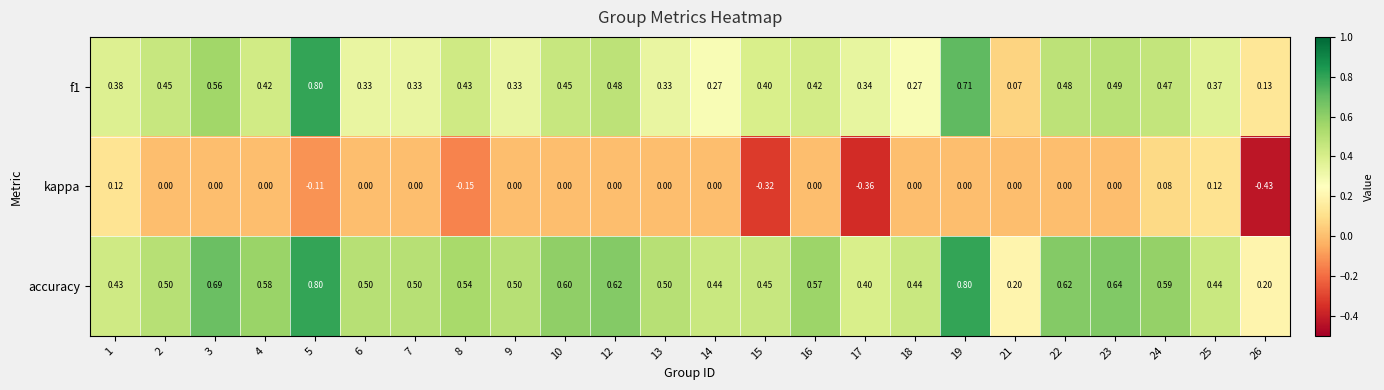

Is the value of kappa at 16 greater than the value of accuracy at 10?

No